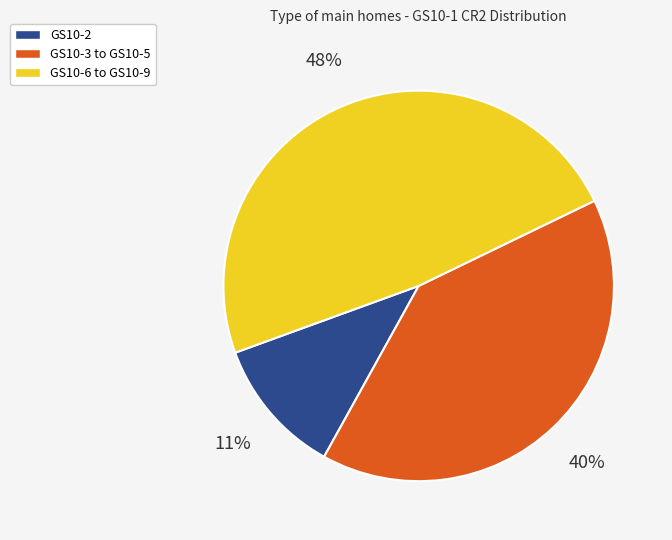

To the nearest percent, what is the difference between the largest and smallest slice percentages?

37%